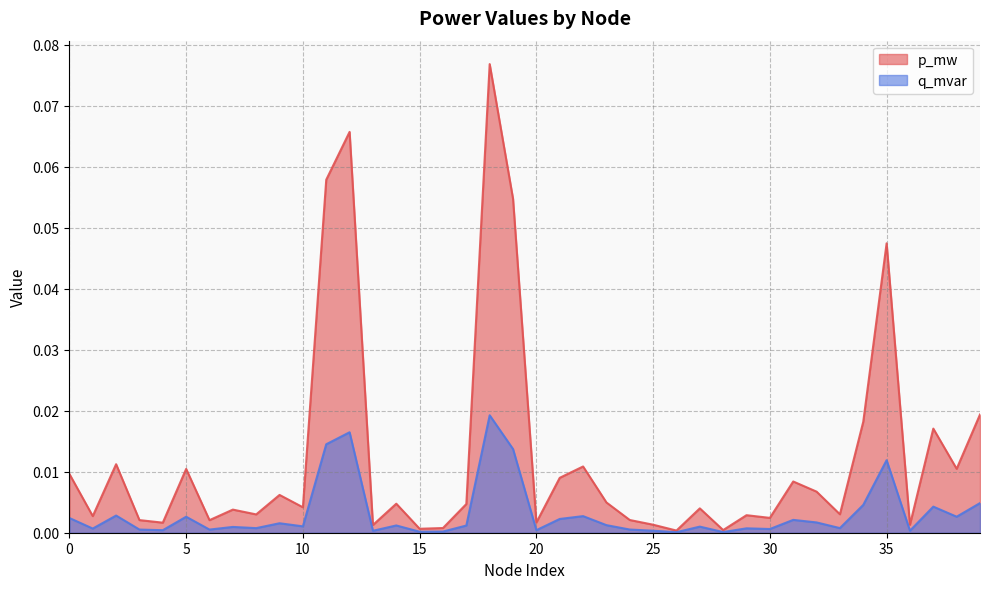

How many distinct data groups are displayed?

2